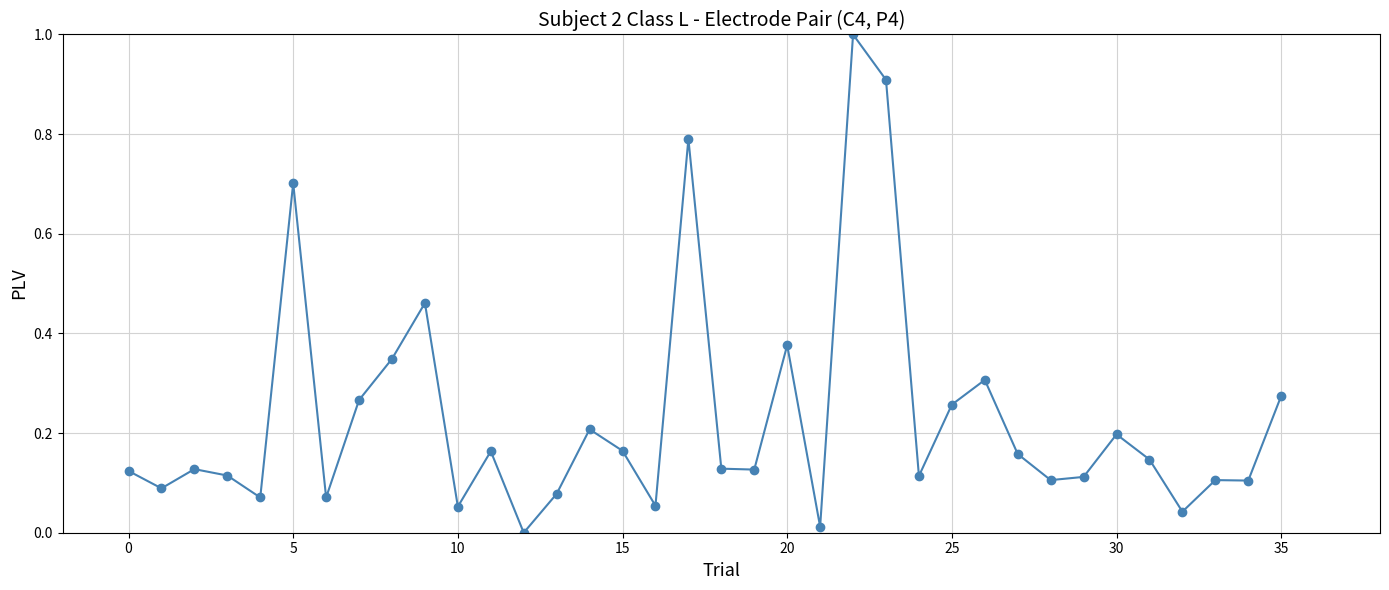

What is the greatest value displayed?

1.0